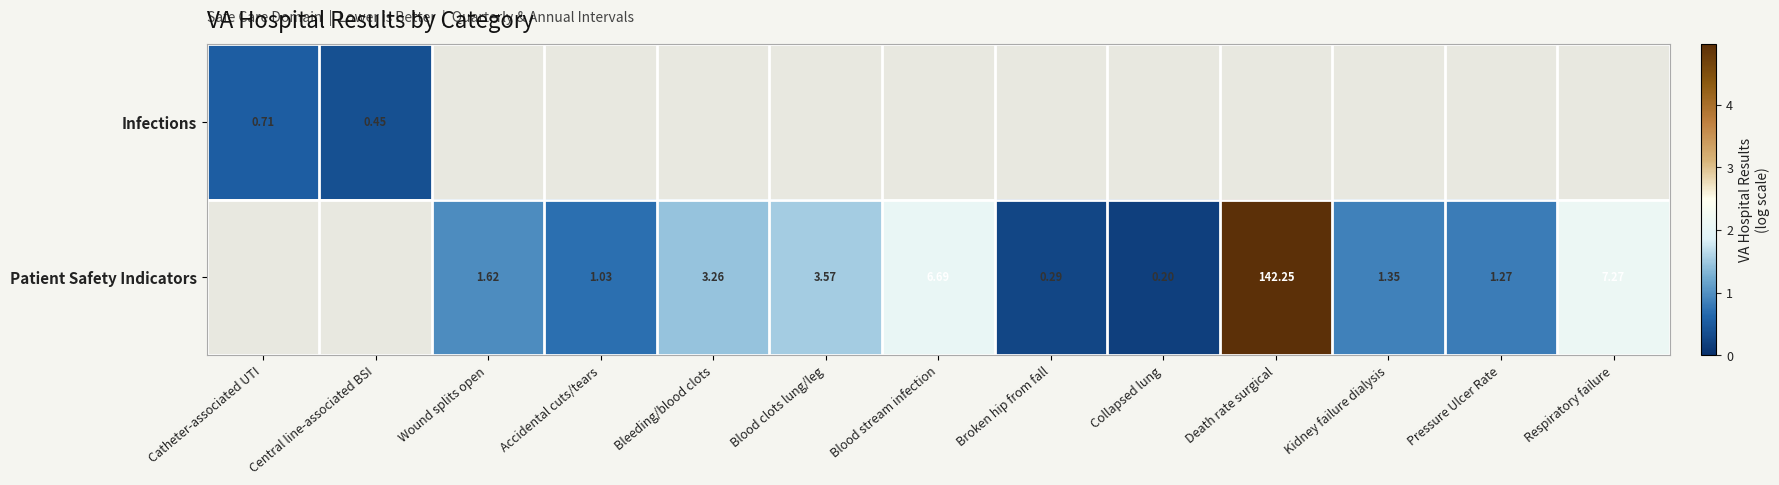

Is the value of Infections at Central line-associated BSI greater than the value of Patient Safety Indicators at Blood stream infection?

No